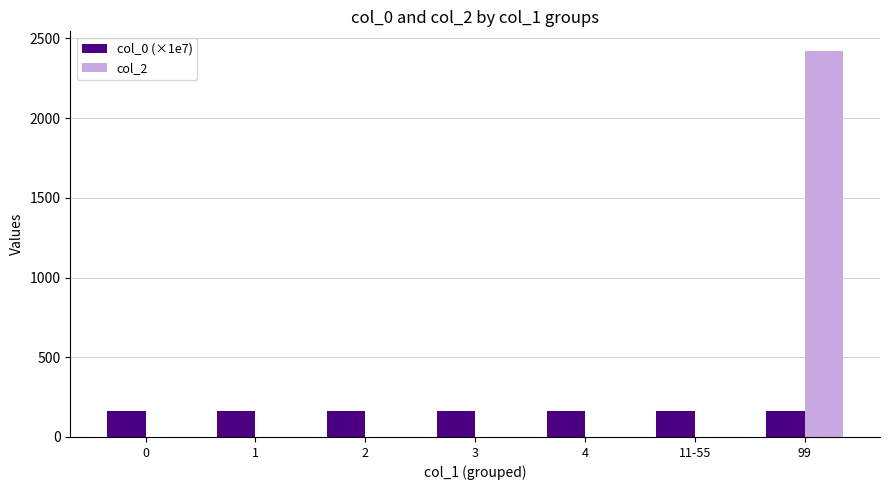

Which series has the largest total across all categories?

col_2